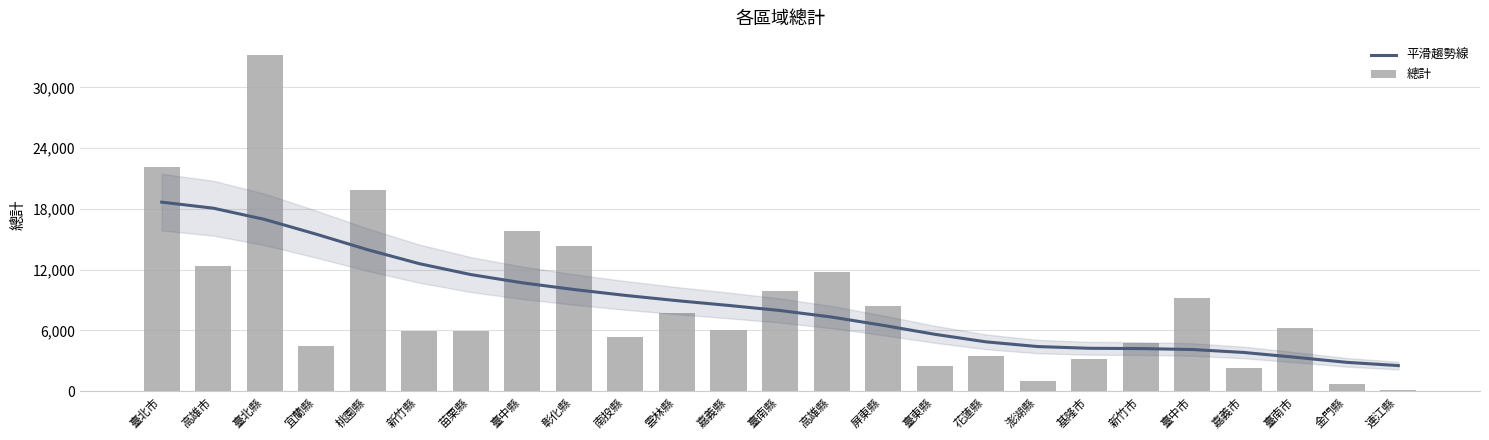

At which label does 總計 reach its minimum?

連江縣